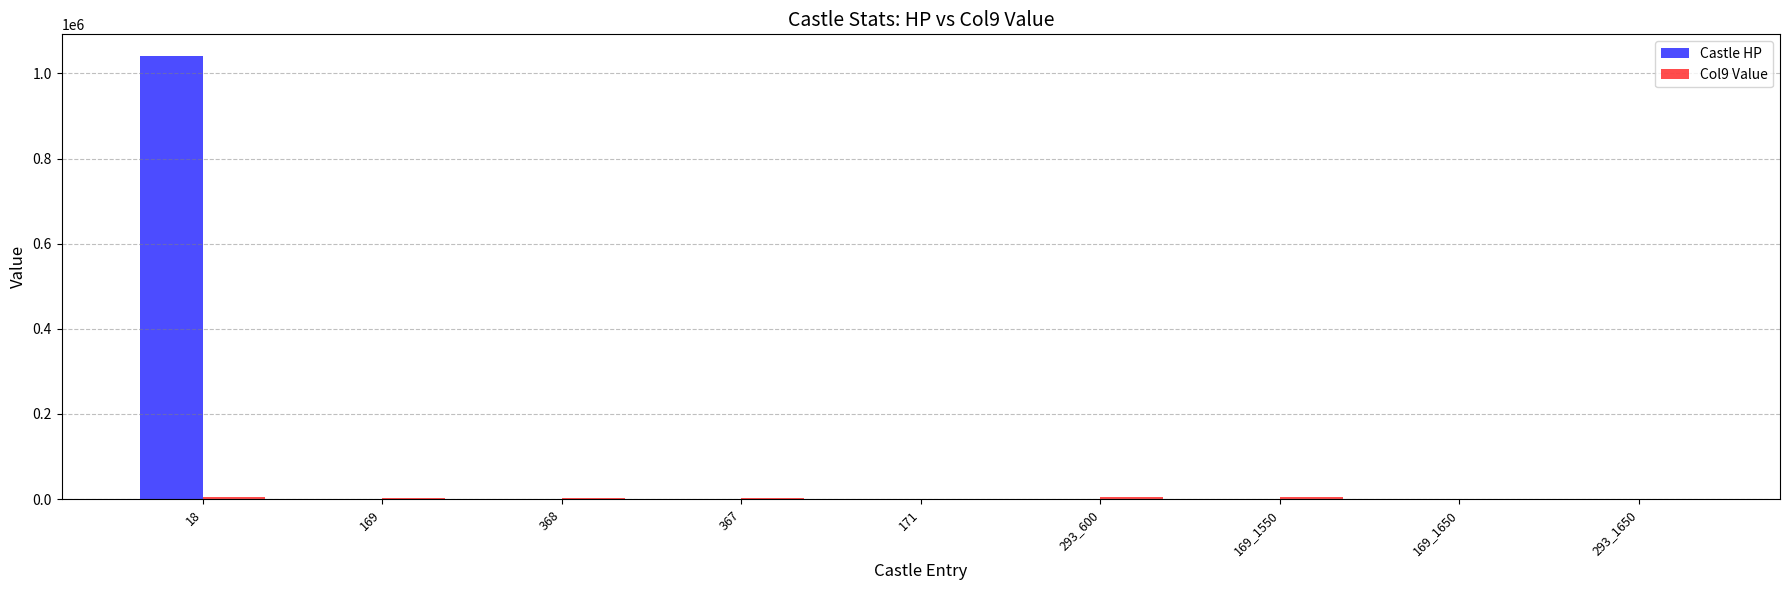

Which series has the largest range (max minus min)?

Castle HP